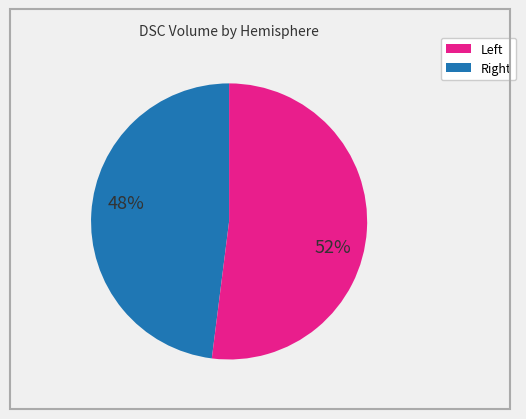

To the nearest percent, what is the difference between the largest and smallest slice percentages?

4%